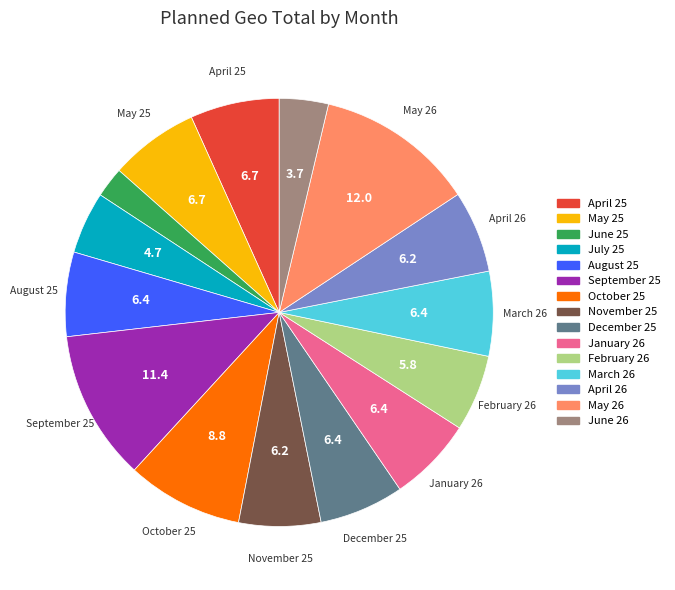

How many segments does this pie chart have?

15